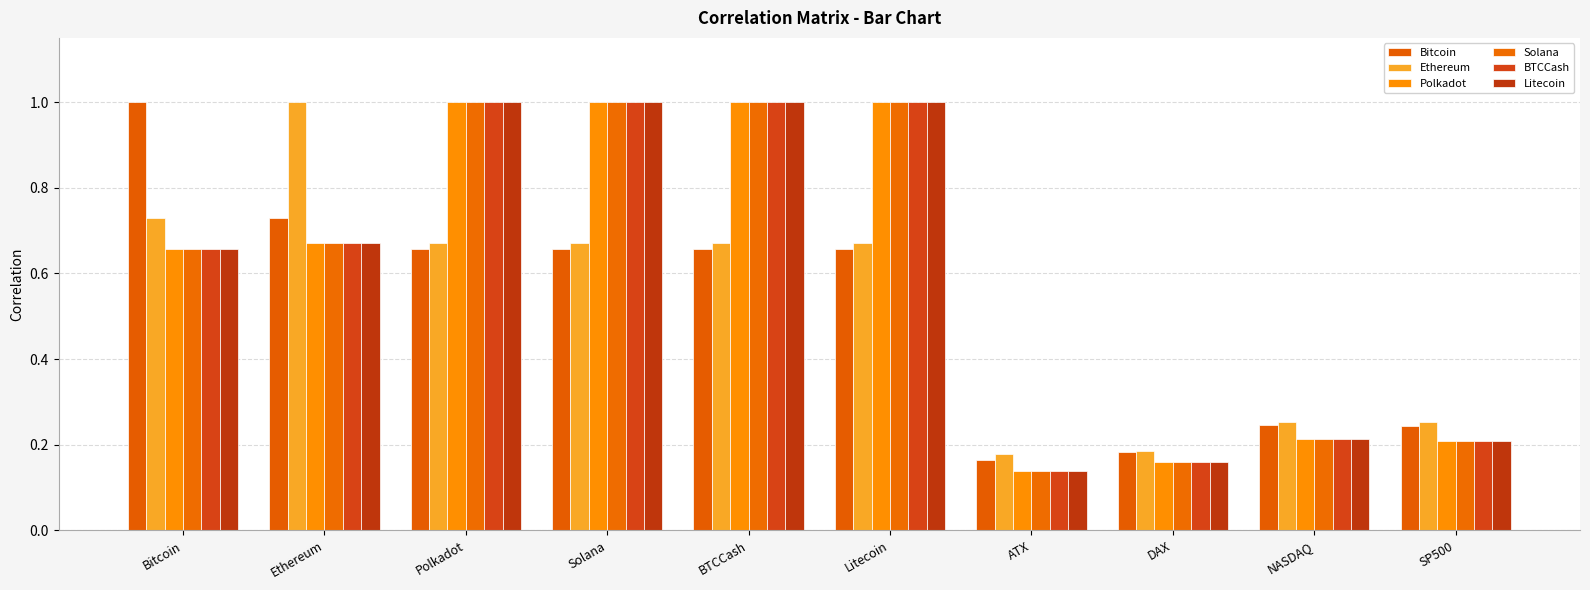

What is the total value across all series at Bitcoin?

4.4